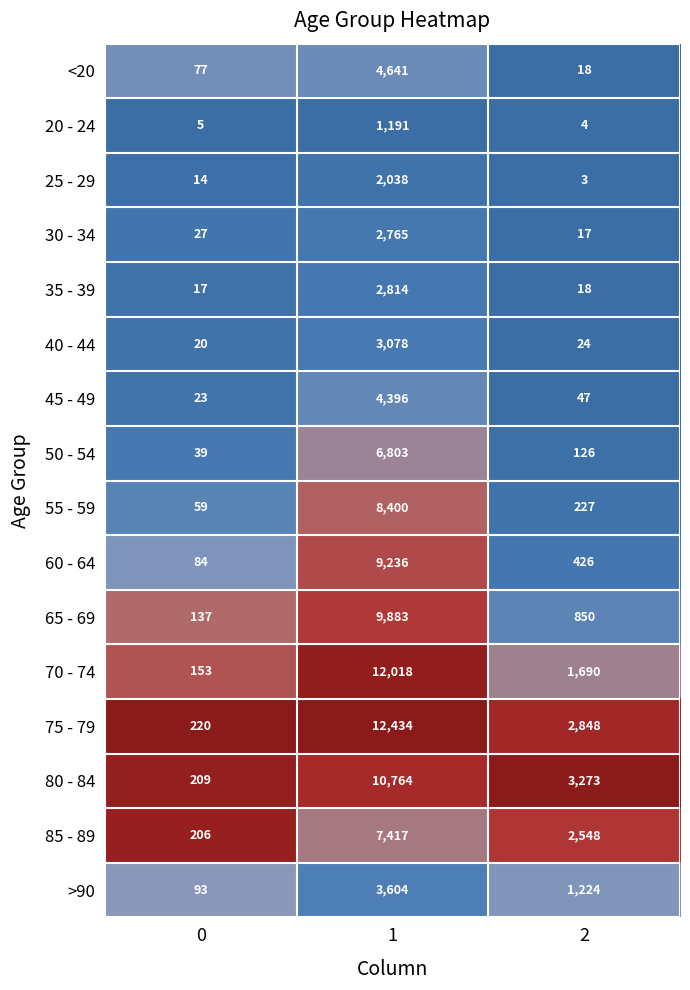

Read the 55 - 59 value at 1, to the nearest 10.

8400